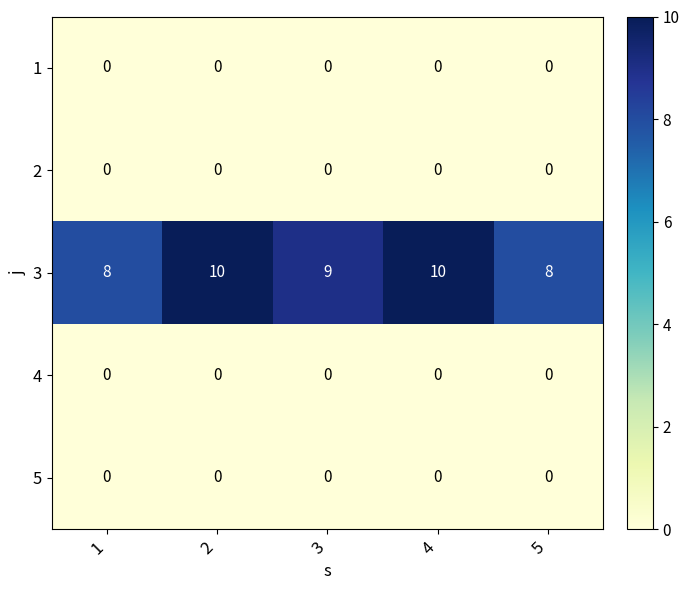

What is the difference between the highest and lowest values at 3?

9